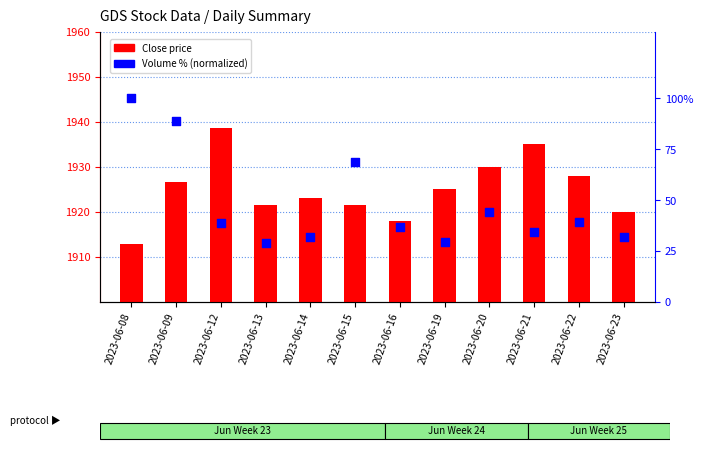

Which series reaches the minimum Y coordinate?

Volume %